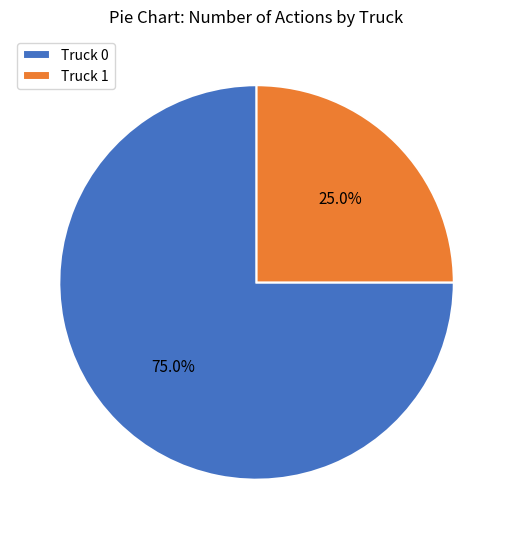

Between Truck 1 and Truck 0, which is larger?

Truck 0